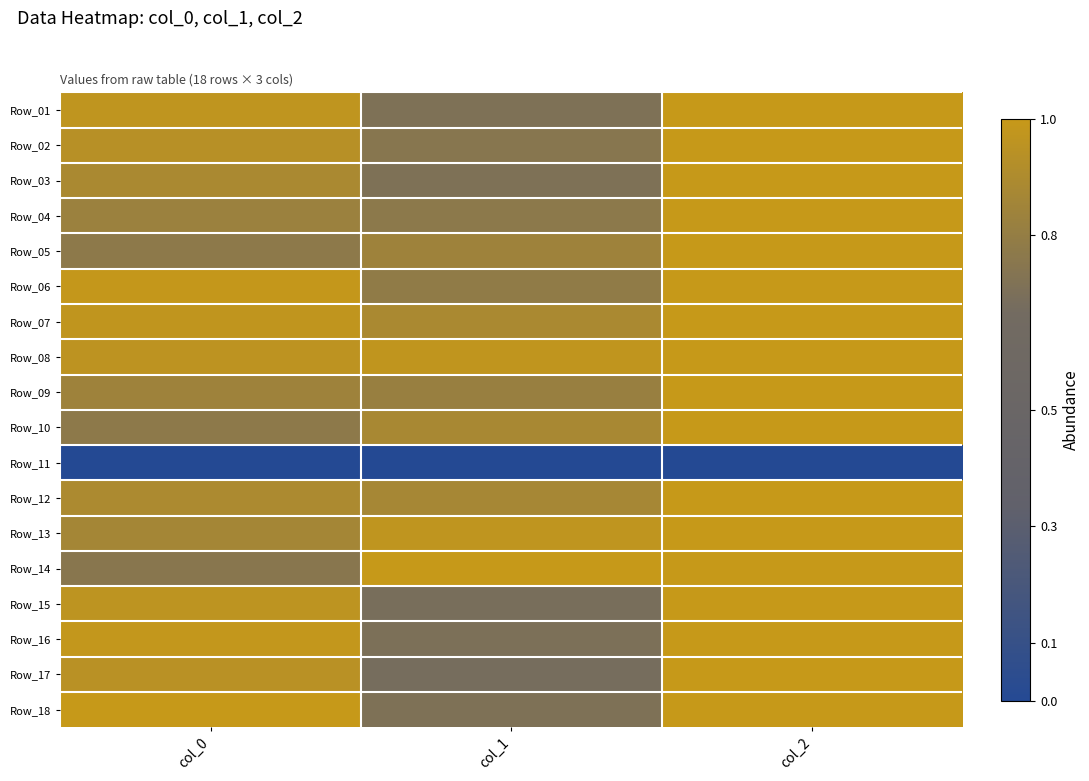

Which label corresponds to the largest value in the chart?

col_2